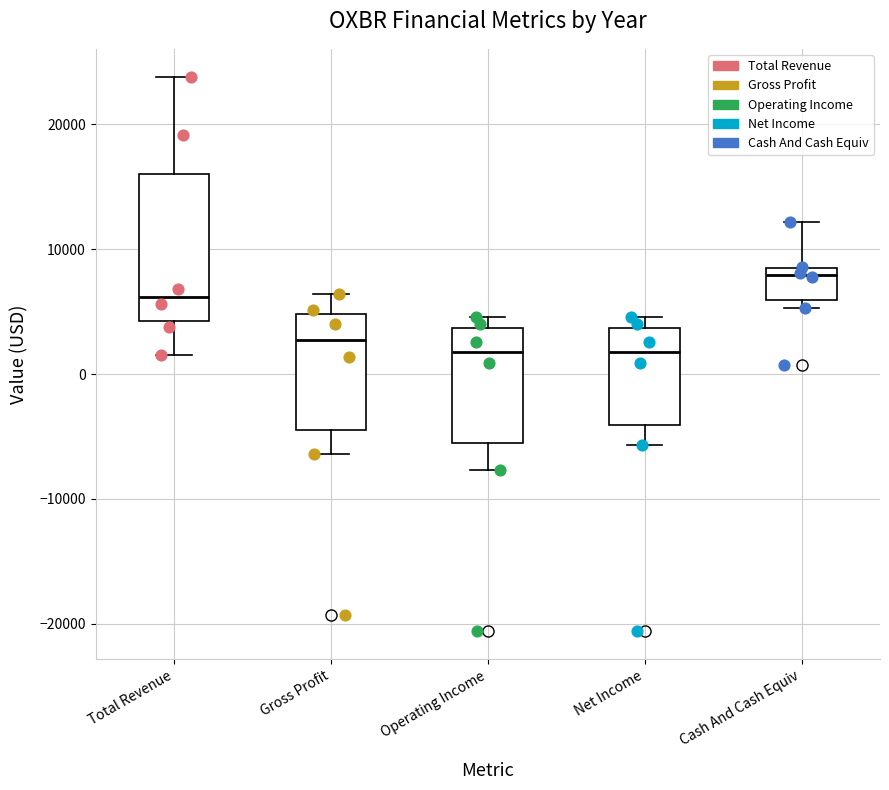

Reading left to right, read every box against the y-axis: the position of its median line, the range the box covers, and the ends of its whiskers. The values are not printed on the chart, so give them approximately, as read against the axis.

Total Revenue: median 6000, box 4000 to 16000, whiskers 2000 to 24000
Gross Profit: median 3000, box -4000 to 5000, whiskers -6000 to 6000
Operating Income: median 2000, box -6000 to 4000, whiskers -8000 to 5000
Net Income: median 2000, box -4000 to 4000, whiskers -6000 to 5000
Cash And Cash Equiv: median 8000 (just below the box's upper edge), box 6000 to 8000, whiskers 5000 to 12000